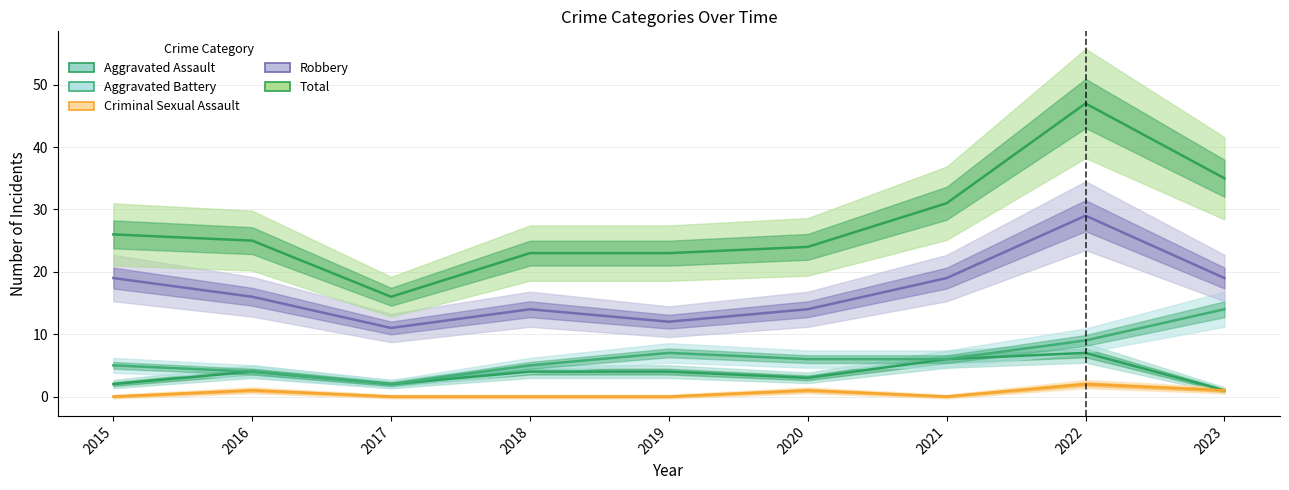

Rank the categories by Robbery value from lowest to highest.

2017, 2019, 2018, 2020, 2016, 2015, 2021, 2023, 2022